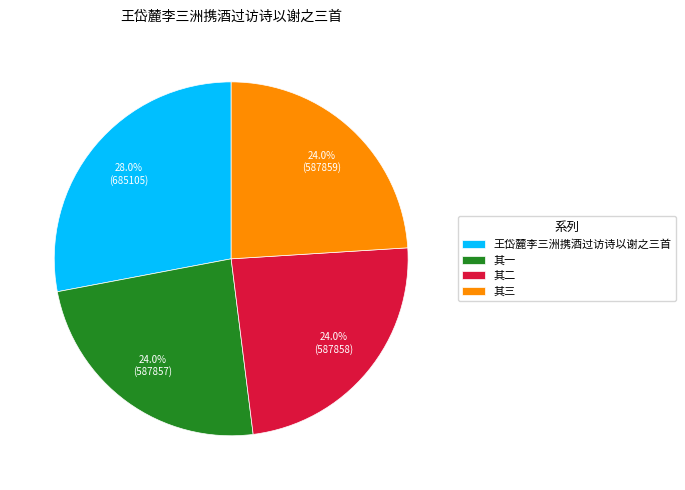

To the nearest percent, what is the average slice percentage?

25%